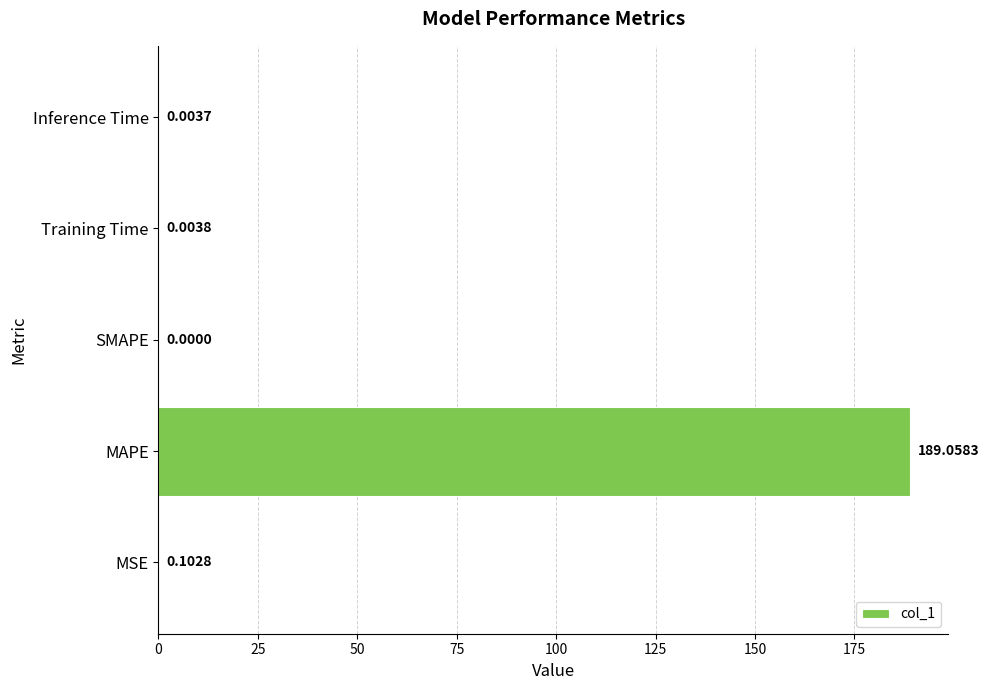

Which category has the highest value across all series?

MAPE